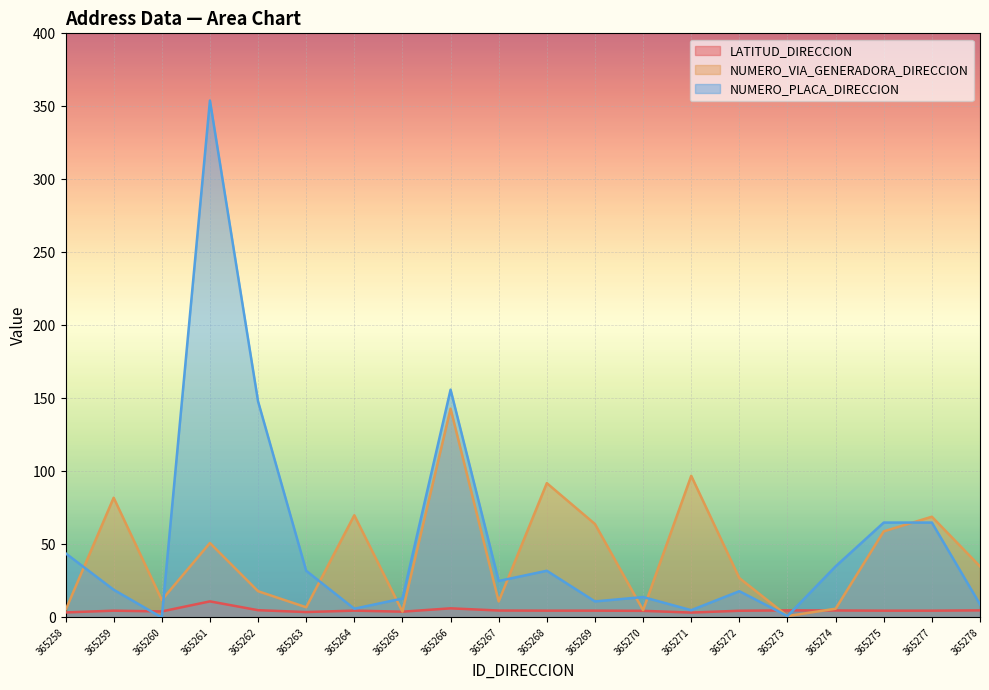

Between which two adjacent categories do NUMERO_PLACA_DIRECCION and NUMERO_VIA_GENERADORA_DIRECCION first intersect?

365258 and 365259